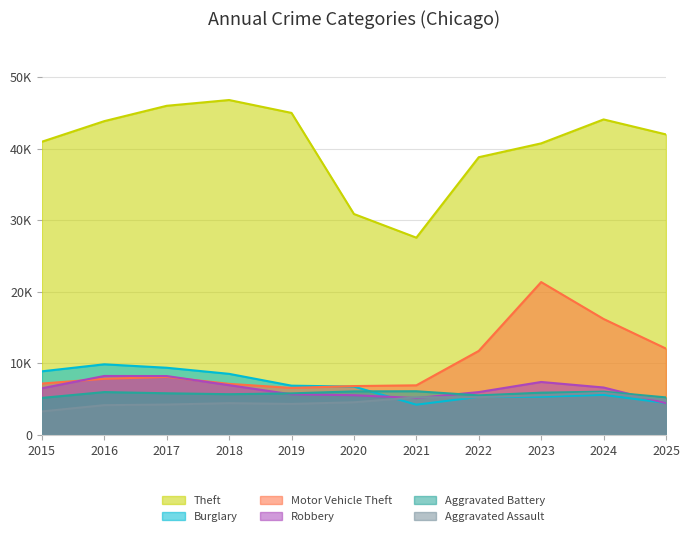

Is it true that Aggravated Assault equals 1139 at 2022?

False